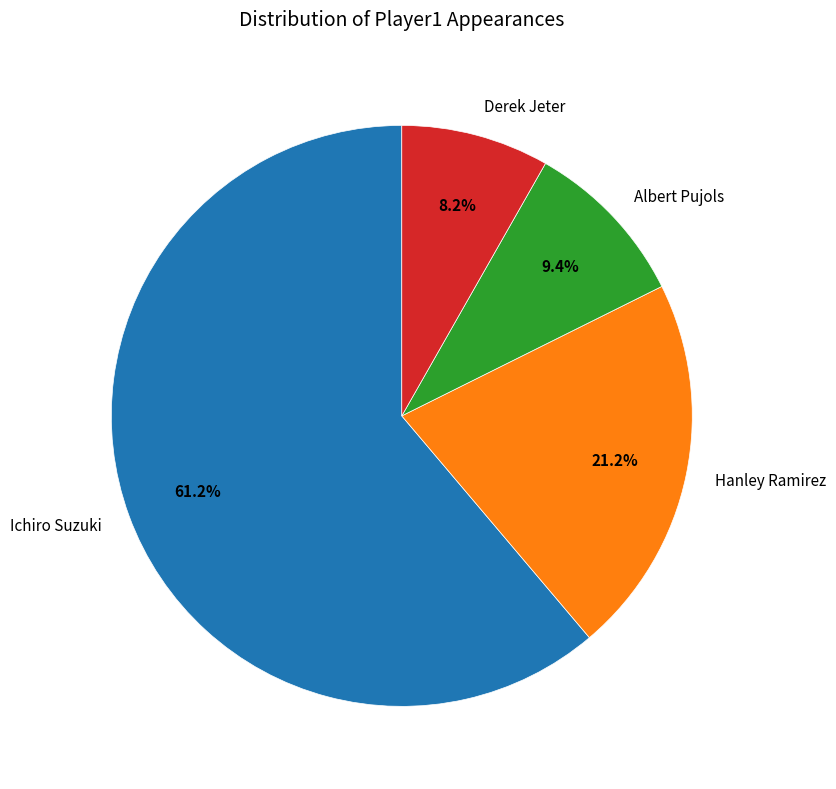

What percentage is NOT represented by Albert Pujols?

90.6%